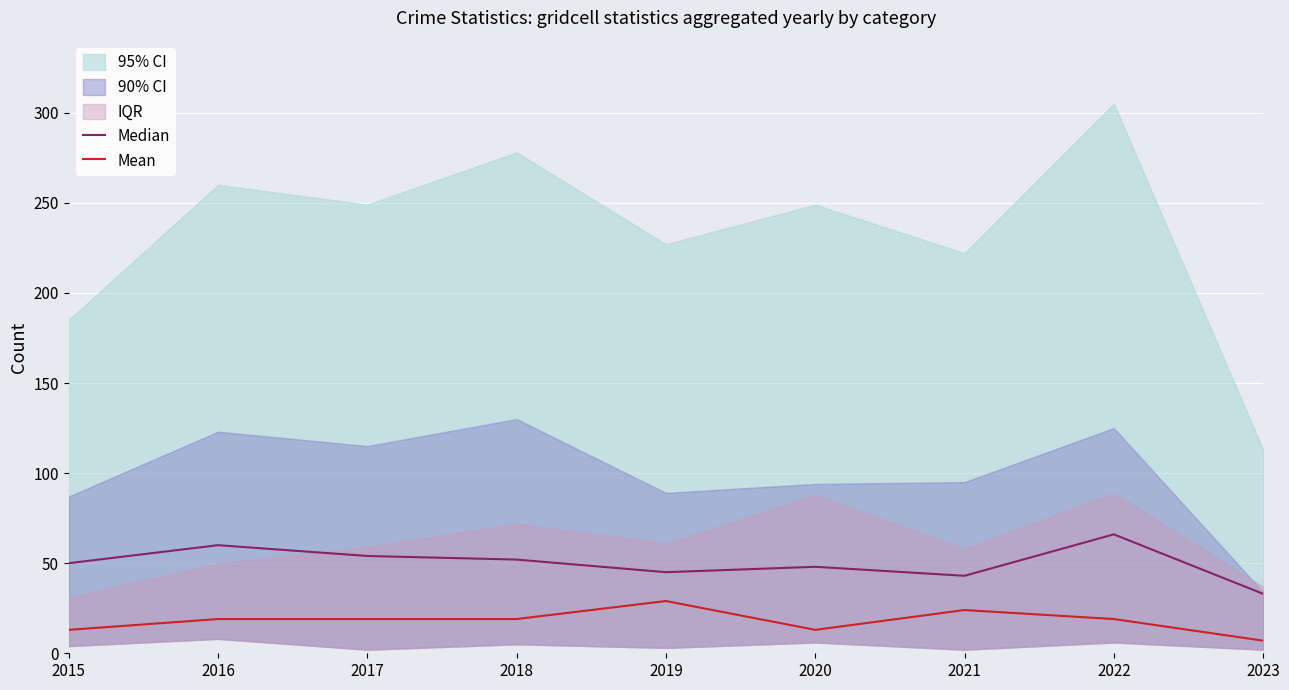

True or false: Mean and Median intersect in this chart.

False